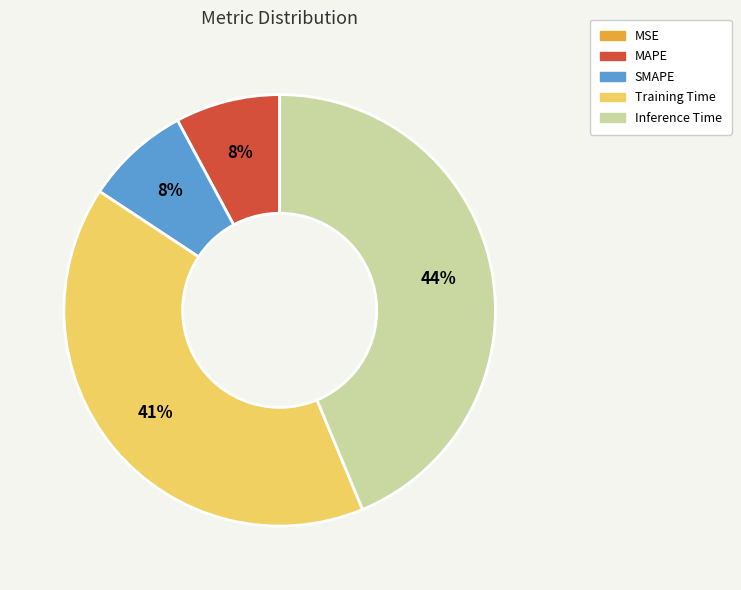

To the nearest percent, what is the average slice percentage?

20%